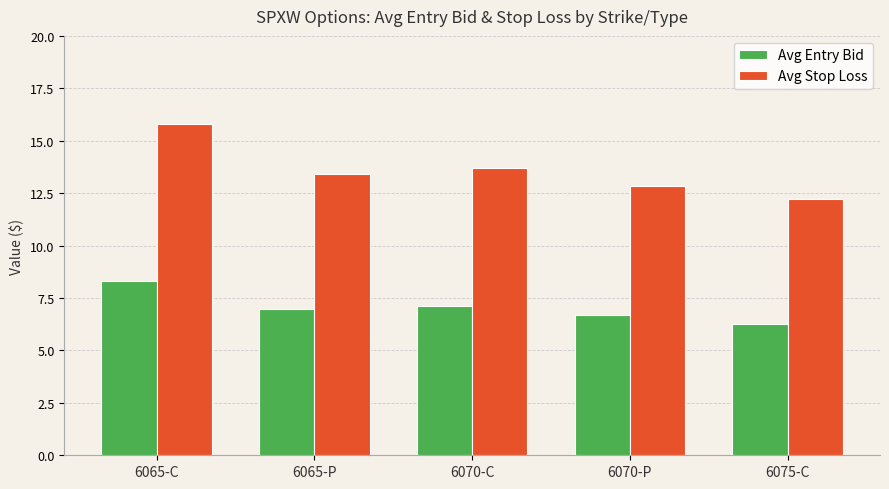

Is it true that Avg Stop Loss equals 12.2 at 6075-C?

True